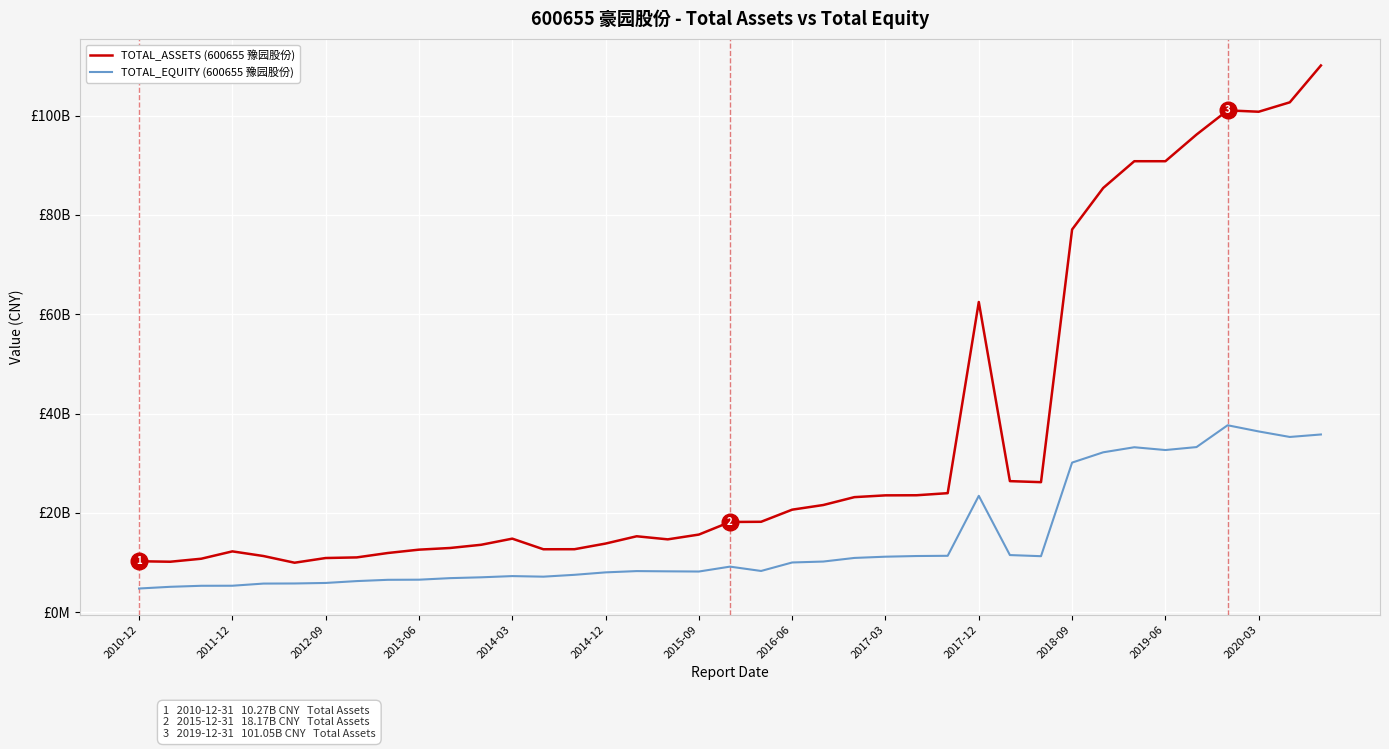

What are all the series names shown in the legend?

TOTAL_ASSETS (600655 豫园股份), TOTAL_EQUITY (600655 豫园股份)